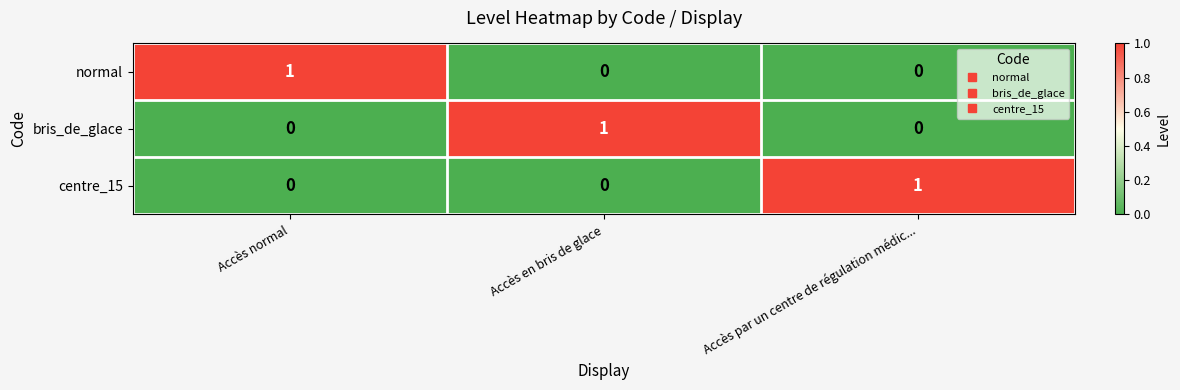

At which label does bris_de_glace reach its peak?

Accès en bris de glace